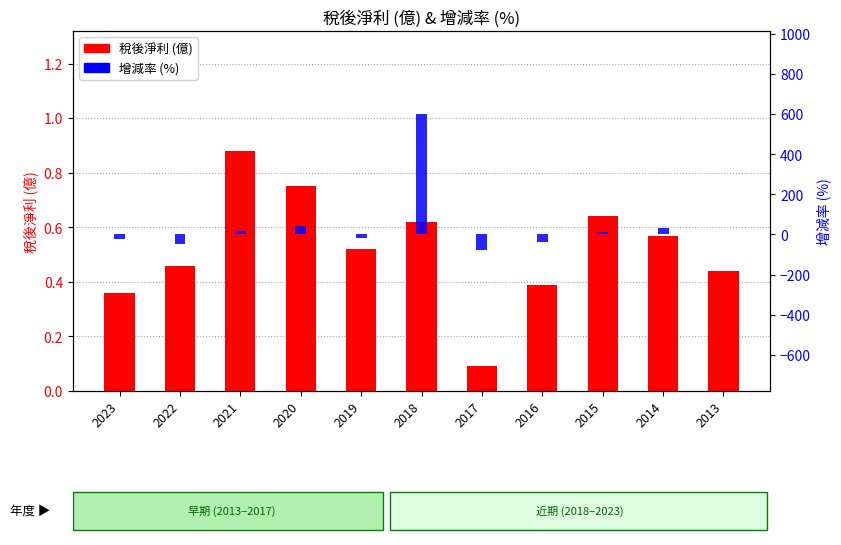

Which category has the lowest value across all series?

2017